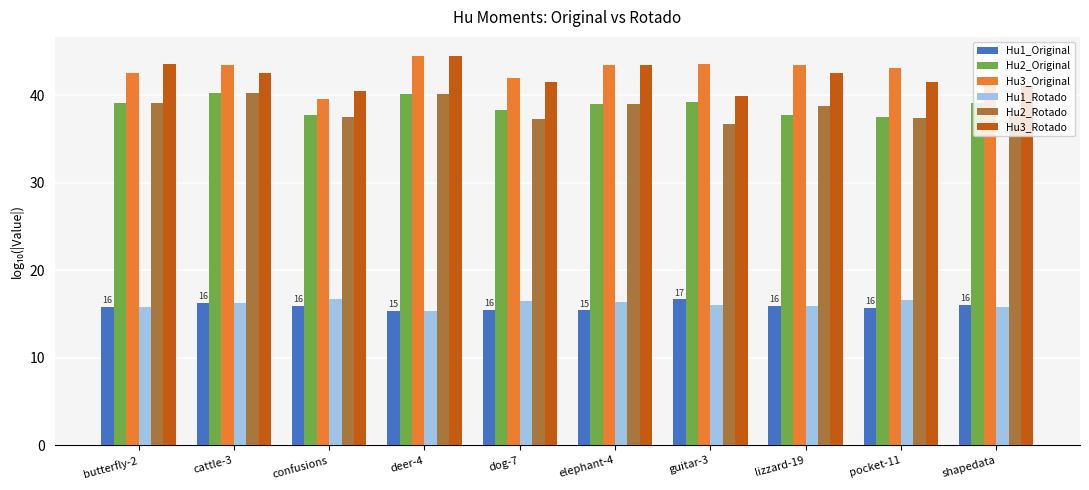

What is the spread (max minus min) of values at dog-7?

26.4